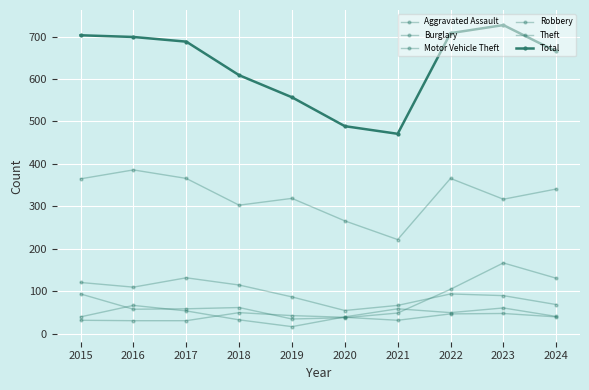

Does the chart have visible grid lines?

Yes